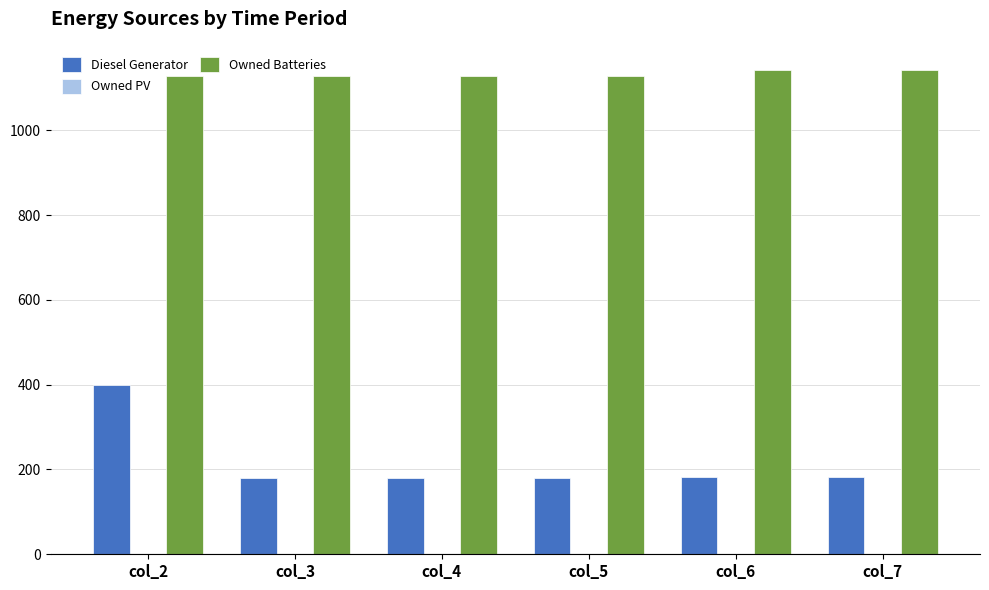

At how many categories does at least one series exceed 237?

6